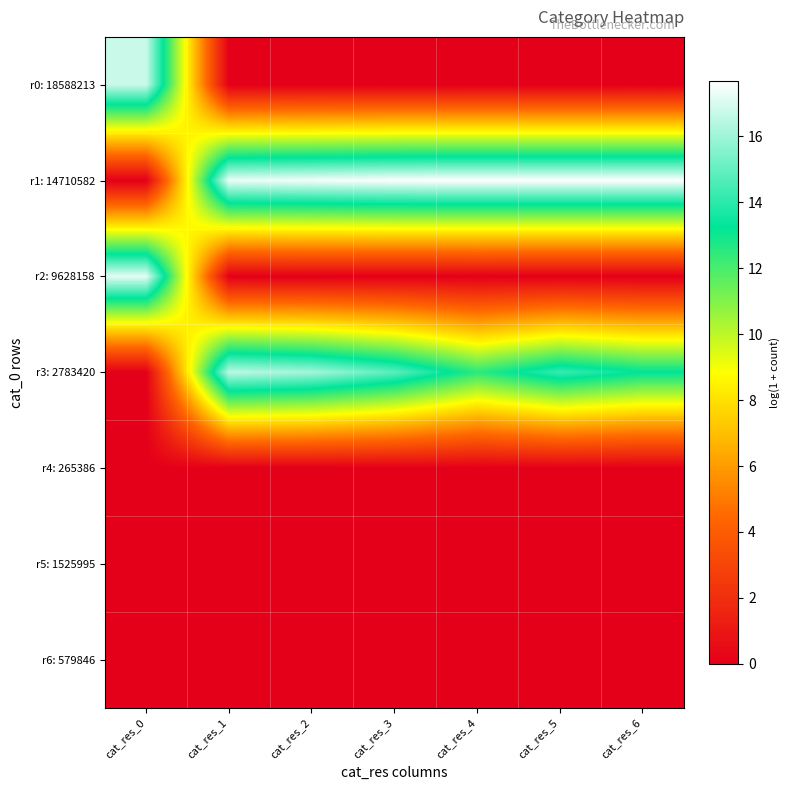

At which category does the chart reach its peak across all series?

cat_res_4